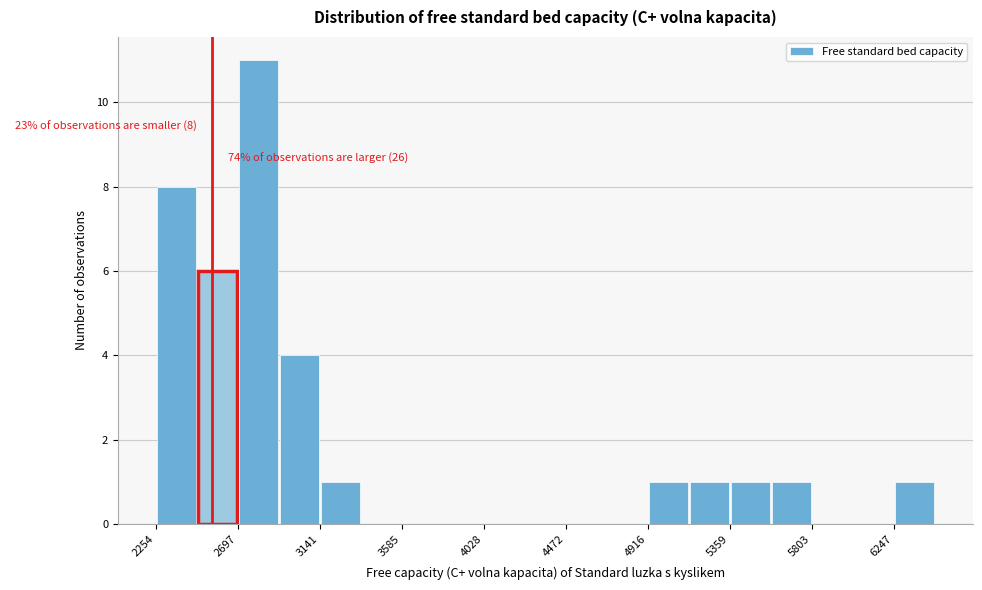

Which range on the x-axis has the tallest bar?

2700 to 2900